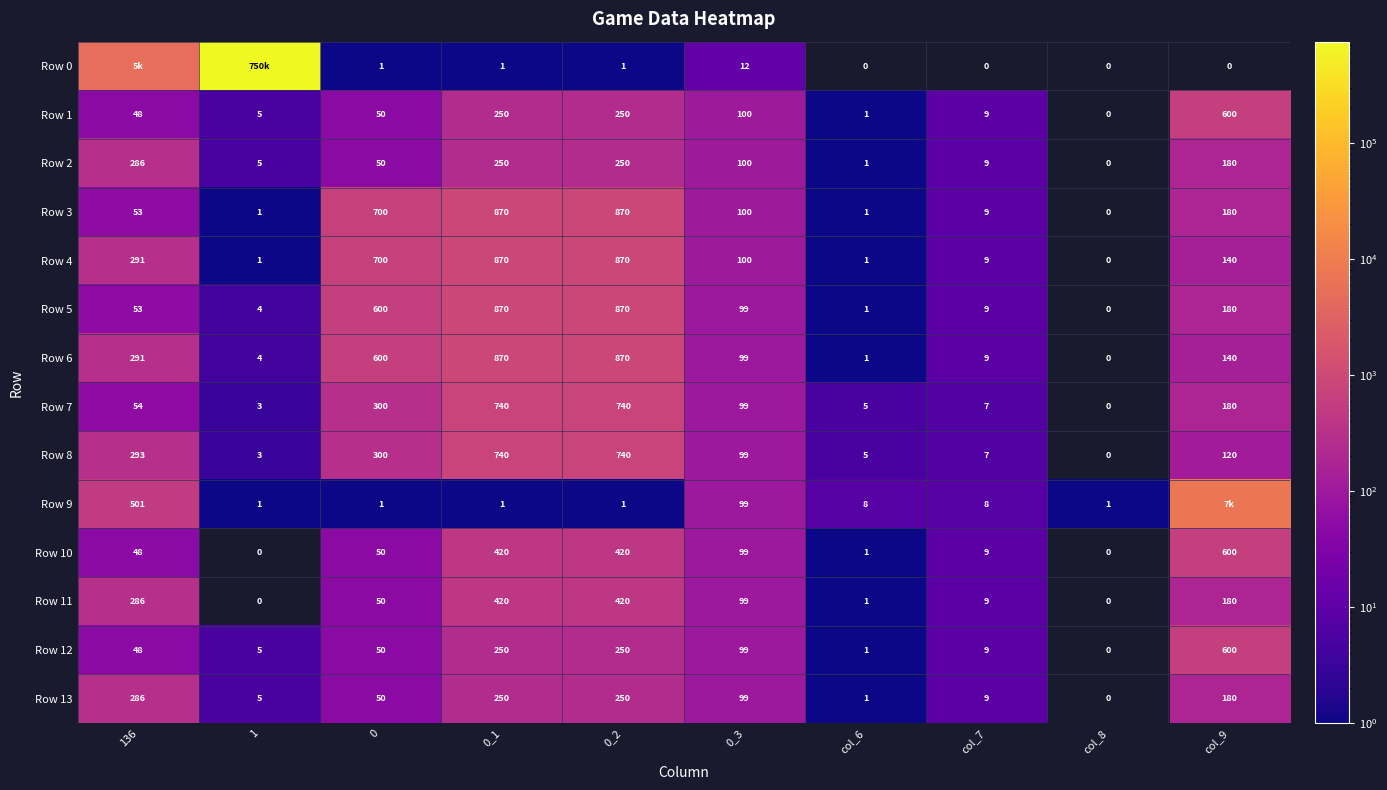

At how many categories does at least one series exceed 345047?

1